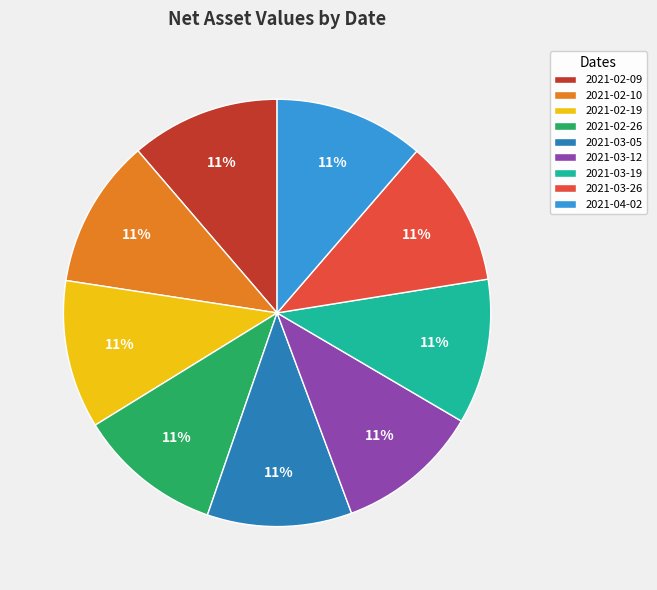

To the nearest percent, what is the combined percentage of 2021-03-26 and 2021-02-26?

22%